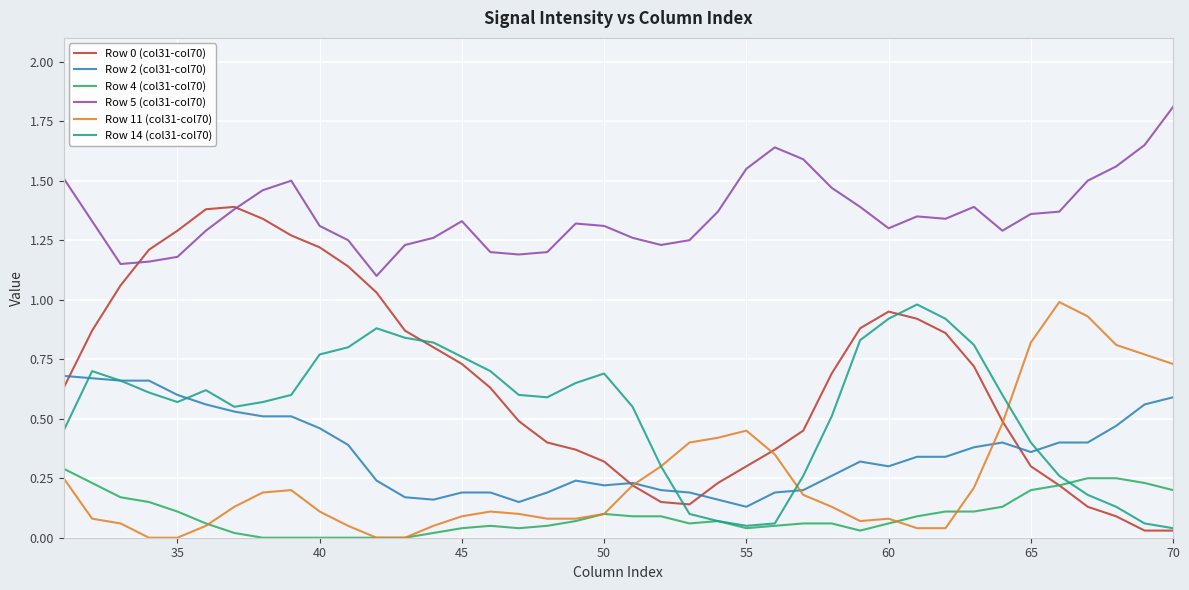

What is the greatest value displayed?

1.8